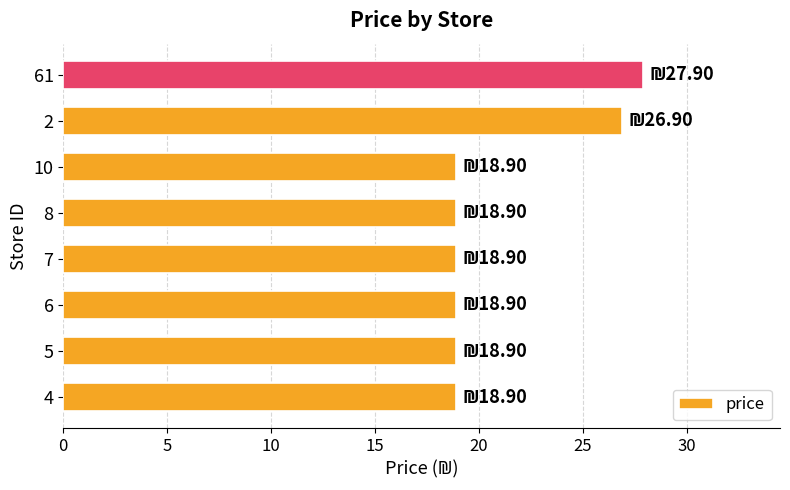

Is it true that the value at 6 is 29.4?

False